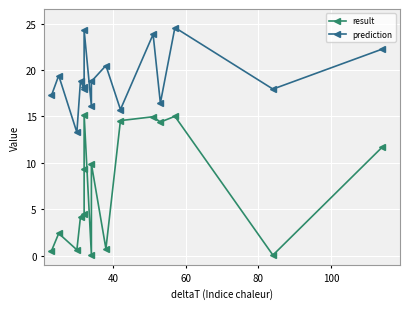

True or false: result and prediction intersect in this chart.

False